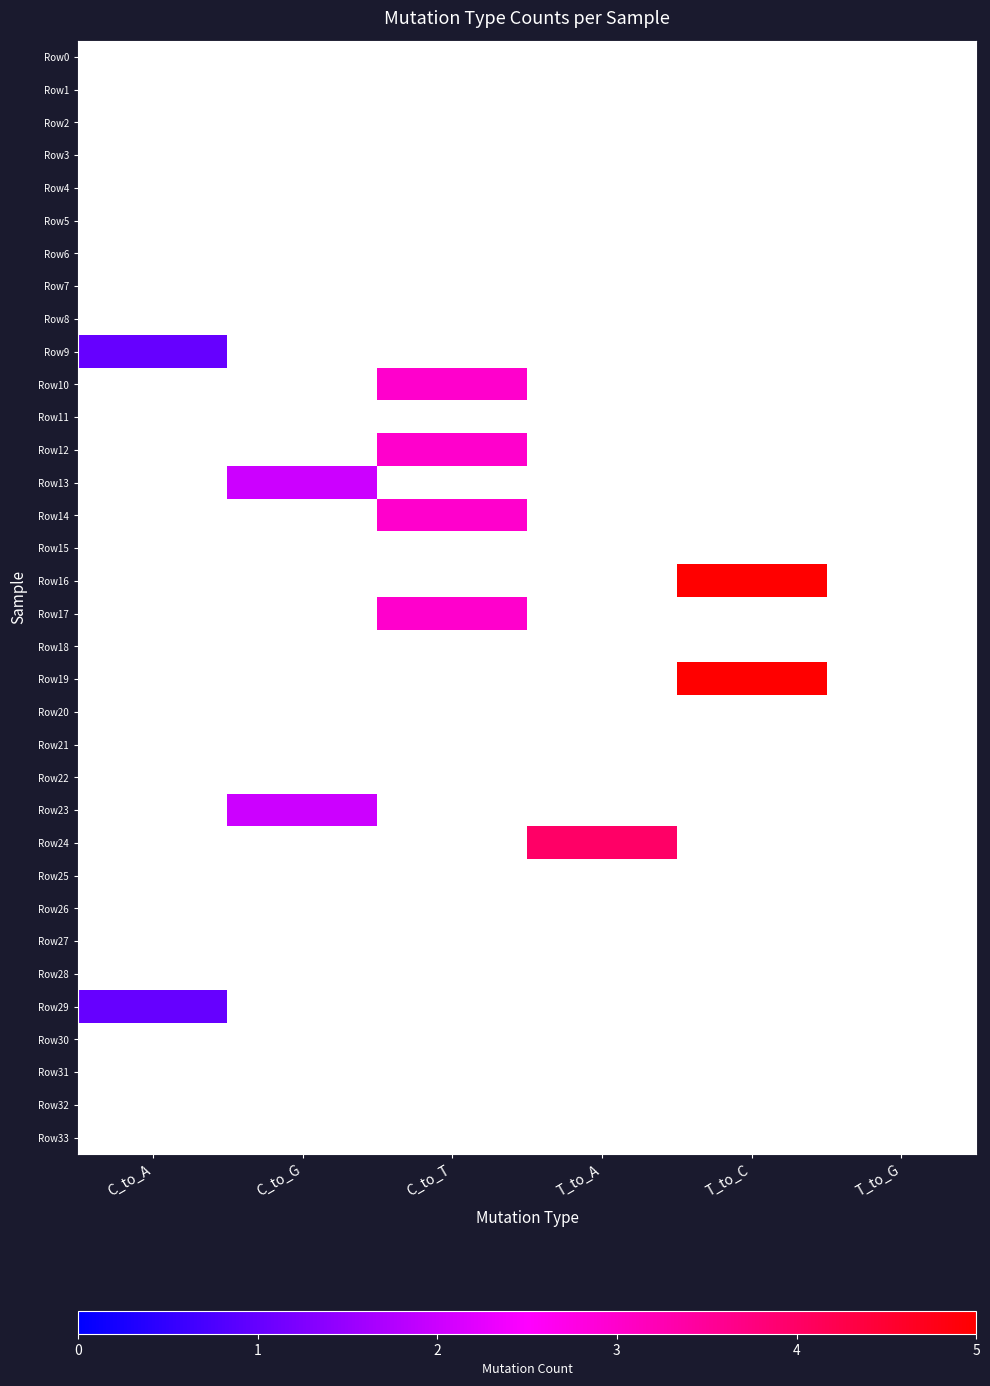

Reading left to right, what are all the values shown in this chart?

Row0: C_to_A=0	C_to_G=0	C_to_T=0	T_to_A=0	T_to_C=0	T_to_G=0
Row1: C_to_A=0	C_to_G=0	C_to_T=0	T_to_A=0	T_to_C=0	T_to_G=0
Row2: C_to_A=0	C_to_G=0	C_to_T=0	T_to_A=0	T_to_C=0	T_to_G=0
Row3: C_to_A=0	C_to_G=0	C_to_T=0	T_to_A=0	T_to_C=0	T_to_G=0
Row4: C_to_A=0	C_to_G=0	C_to_T=0	T_to_A=0	T_to_C=0	T_to_G=0
Row5: C_to_A=0	C_to_G=0	C_to_T=0	T_to_A=0	T_to_C=0	T_to_G=0
Row6: C_to_A=0	C_to_G=0	C_to_T=0	T_to_A=0	T_to_C=0	T_to_G=0
Row7: C_to_A=0	C_to_G=0	C_to_T=0	T_to_A=0	T_to_C=0	T_to_G=0
Row8: C_to_A=0	C_to_G=0	C_to_T=0	T_to_A=0	T_to_C=0	T_to_G=0
Row9: C_to_A=1	C_to_G=0	C_to_T=0	T_to_A=0	T_to_C=0	T_to_G=0
Row10: C_to_A=0	C_to_G=0	C_to_T=3	T_to_A=0	T_to_C=0	T_to_G=0
Row11: C_to_A=0	C_to_G=0	C_to_T=0	T_to_A=0	T_to_C=0	T_to_G=0
Row12: C_to_A=0	C_to_G=0	C_to_T=3	T_to_A=0	T_to_C=0	T_to_G=0
Row13: C_to_A=0	C_to_G=2	C_to_T=0	T_to_A=0	T_to_C=0	T_to_G=0
Row14: C_to_A=0	C_to_G=0	C_to_T=3	T_to_A=0	T_to_C=0	T_to_G=0
Row15: C_to_A=0	C_to_G=0	C_to_T=0	T_to_A=0	T_to_C=0	T_to_G=0
Row16: C_to_A=0	C_to_G=0	C_to_T=0	T_to_A=0	T_to_C=5	T_to_G=0
Row17: C_to_A=0	C_to_G=0	C_to_T=3	T_to_A=0	T_to_C=0	T_to_G=0
Row18: C_to_A=0	C_to_G=0	C_to_T=0	T_to_A=0	T_to_C=0	T_to_G=0
Row19: C_to_A=0	C_to_G=0	C_to_T=0	T_to_A=0	T_to_C=5	T_to_G=0
Row20: C_to_A=0	C_to_G=0	C_to_T=0	T_to_A=0	T_to_C=0	T_to_G=0
Row21: C_to_A=0	C_to_G=0	C_to_T=0	T_to_A=0	T_to_C=0	T_to_G=0
Row22: C_to_A=0	C_to_G=0	C_to_T=0	T_to_A=0	T_to_C=0	T_to_G=0
Row23: C_to_A=0	C_to_G=2	C_to_T=0	T_to_A=0	T_to_C=0	T_to_G=0
Row24: C_to_A=0	C_to_G=0	C_to_T=0	T_to_A=4	T_to_C=0	T_to_G=0
Row25: C_to_A=0	C_to_G=0	C_to_T=0	T_to_A=0	T_to_C=0	T_to_G=0
Row26: C_to_A=0	C_to_G=0	C_to_T=0	T_to_A=0	T_to_C=0	T_to_G=0
Row27: C_to_A=0	C_to_G=0	C_to_T=0	T_to_A=0	T_to_C=0	T_to_G=0
Row28: C_to_A=0	C_to_G=0	C_to_T=0	T_to_A=0	T_to_C=0	T_to_G=0
Row29: C_to_A=1	C_to_G=0	C_to_T=0	T_to_A=0	T_to_C=0	T_to_G=0
Row30: C_to_A=0	C_to_G=0	C_to_T=0	T_to_A=0	T_to_C=0	T_to_G=0
Row31: C_to_A=0	C_to_G=0	C_to_T=0	T_to_A=0	T_to_C=0	T_to_G=0
Row32: C_to_A=0	C_to_G=0	C_to_T=0	T_to_A=0	T_to_C=0	T_to_G=0
Row33: C_to_A=0	C_to_G=0	C_to_T=0	T_to_A=0	T_to_C=0	T_to_G=0